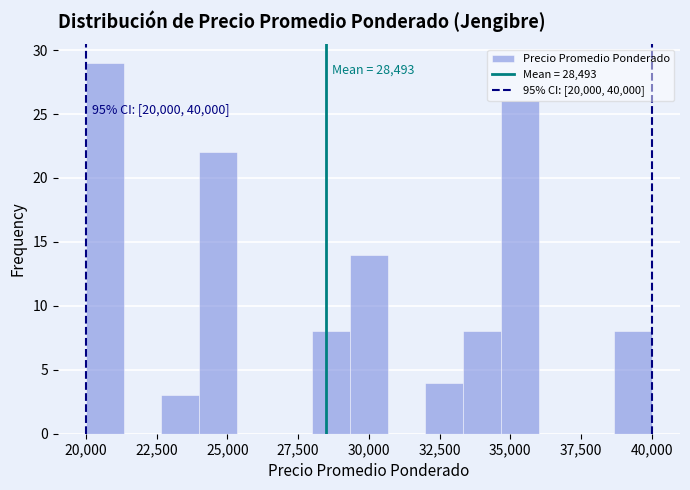

Around what value on the x-axis is the tallest bar? Give the approximate position of its centre, as read against the axis.

20500